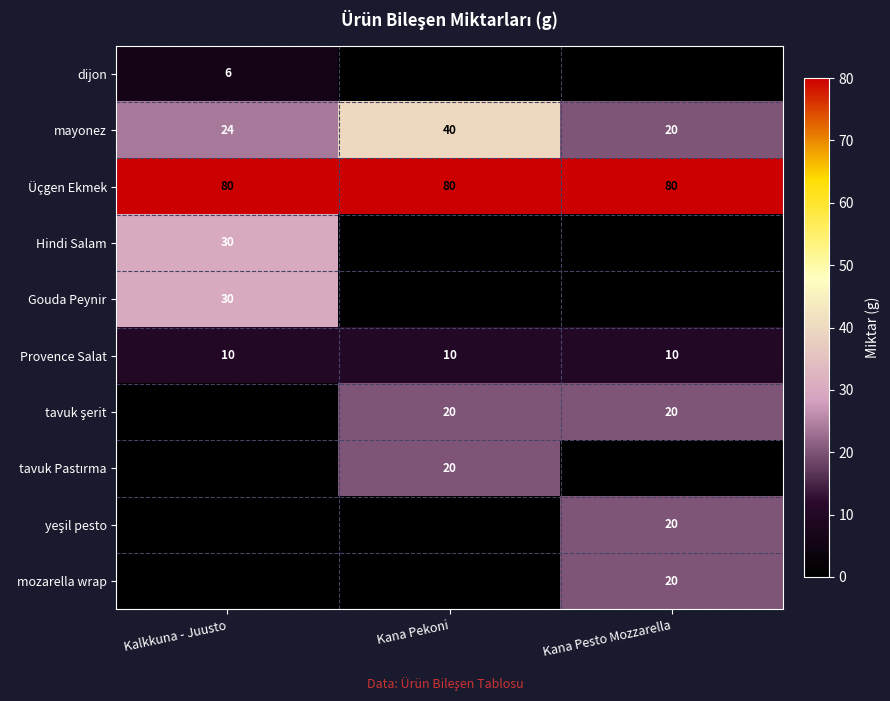

The value of Gouda Peynir at Kalkkuna - Juusto is 30. True or false?

True